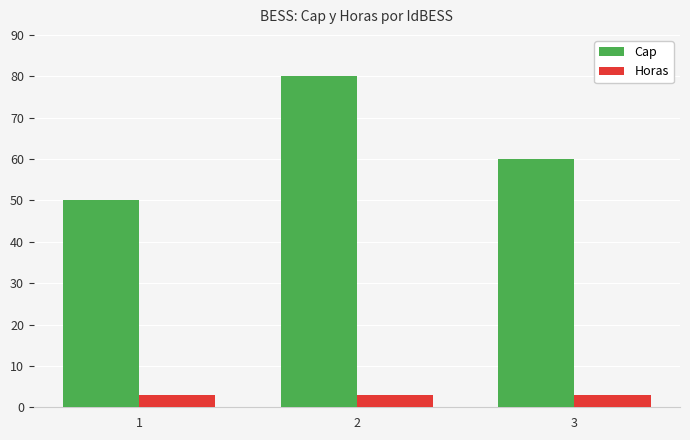

At 2, list the series in order from largest to smallest.

Cap, Horas